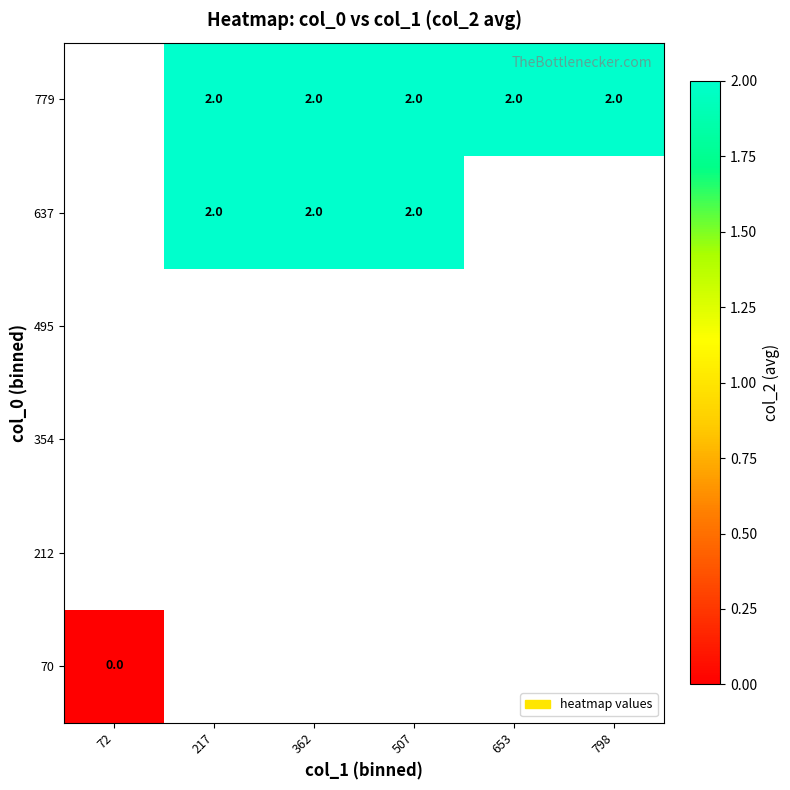

Is it true that 779 equals 1 at 217?

False